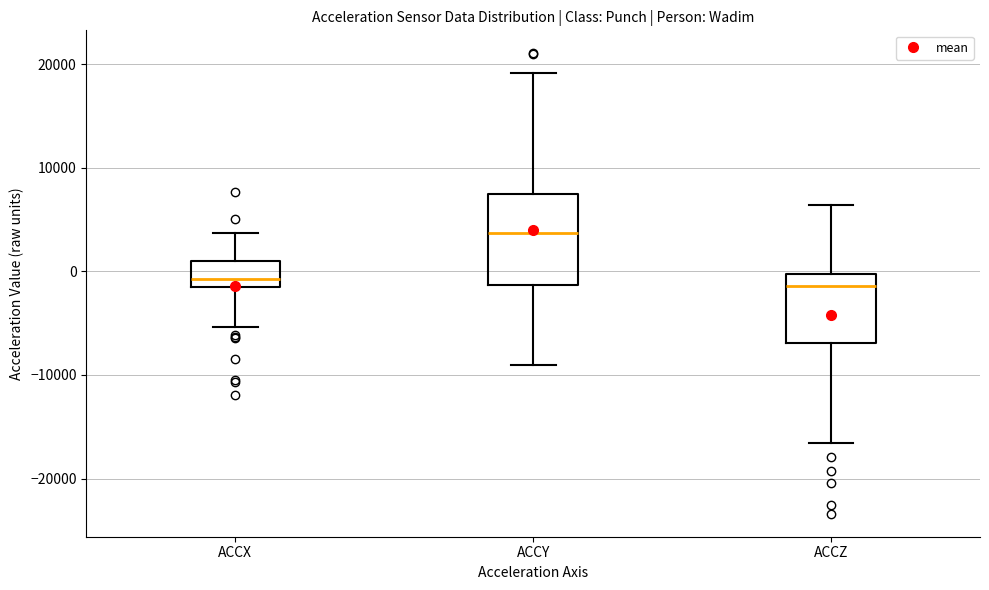

Which box's median line is the highest?

ACCY